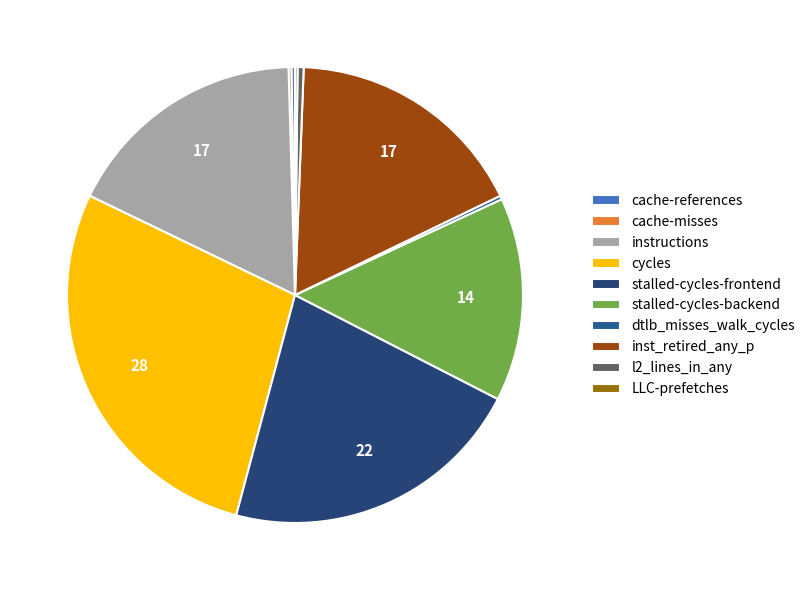

To the nearest percent, what is the average slice percentage?

10%